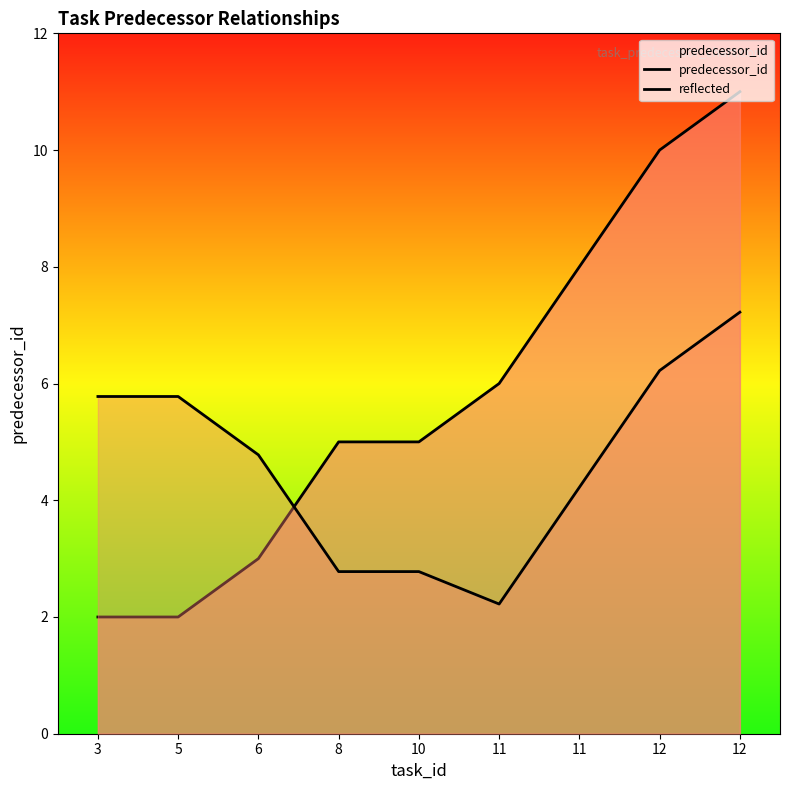

Where is the first local minimum for reflected?

11